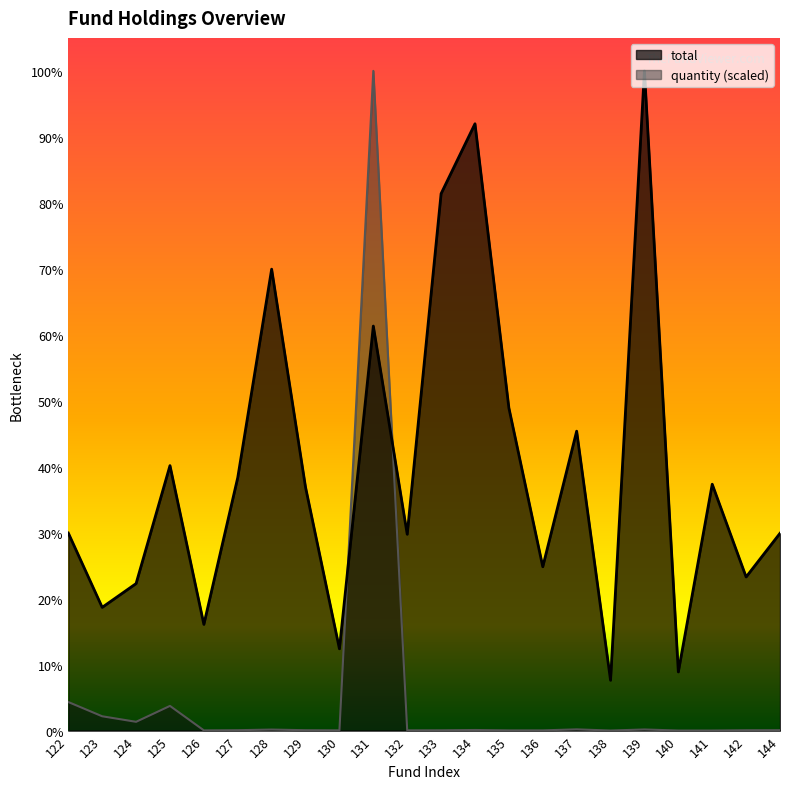

Between 125 and 140, which series saw the biggest shift?

total